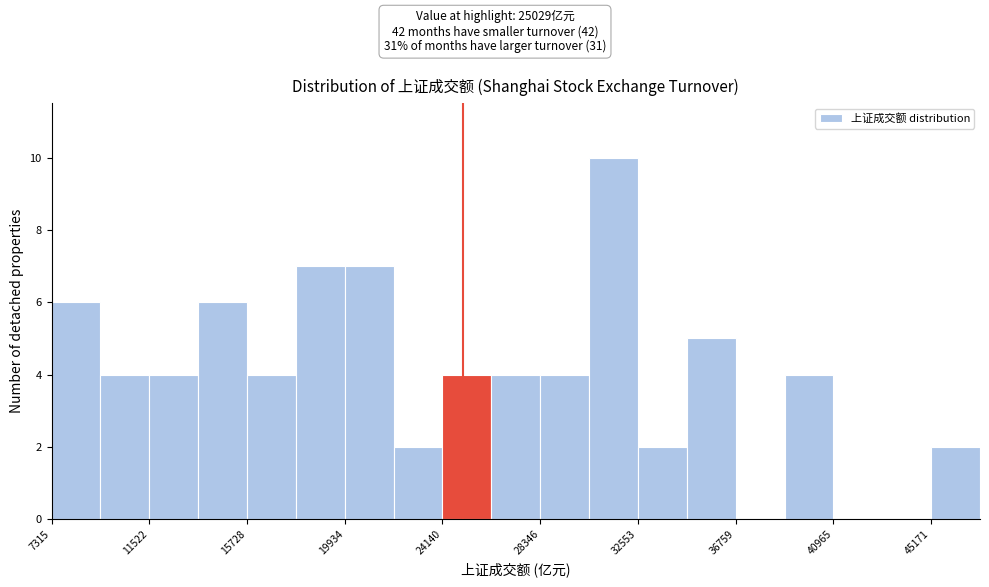

How tall is the bar that spans 13500 to 15500 on the x-axis? Neither the bar edges nor the heights are printed on the chart, so give them approximately, as read against the axes.

6